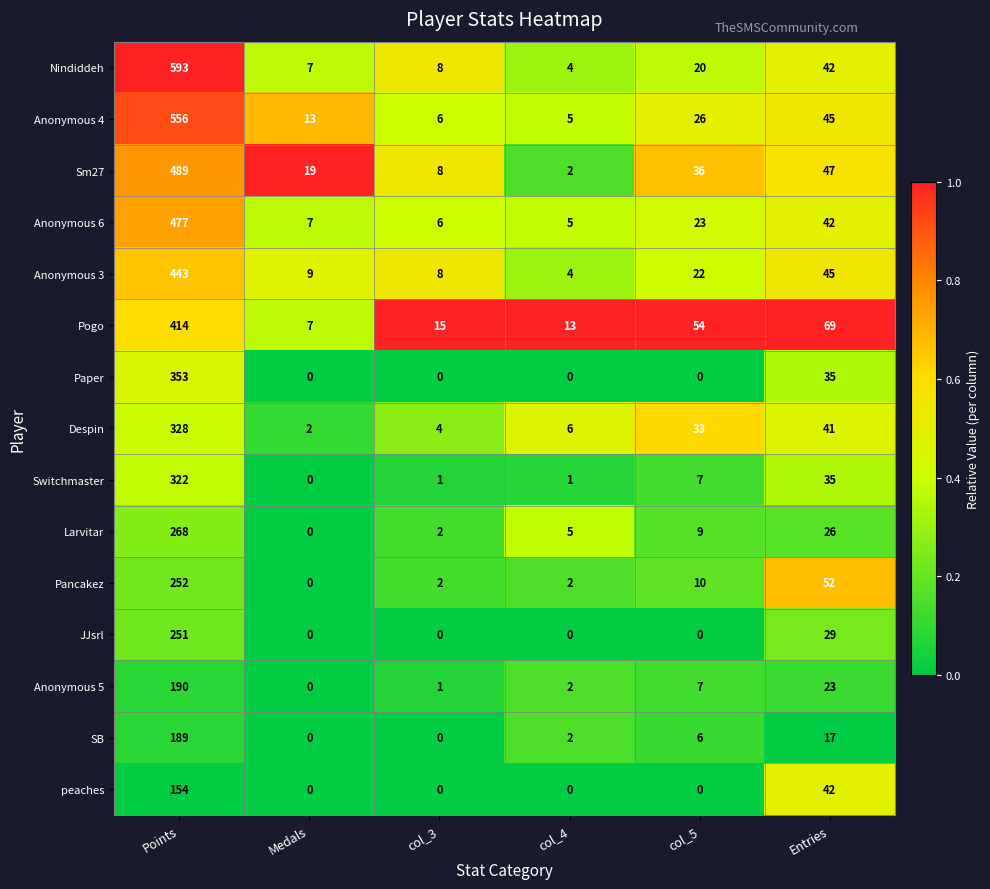

Between Points and col_4, which series saw the biggest shift?

Nindiddeh